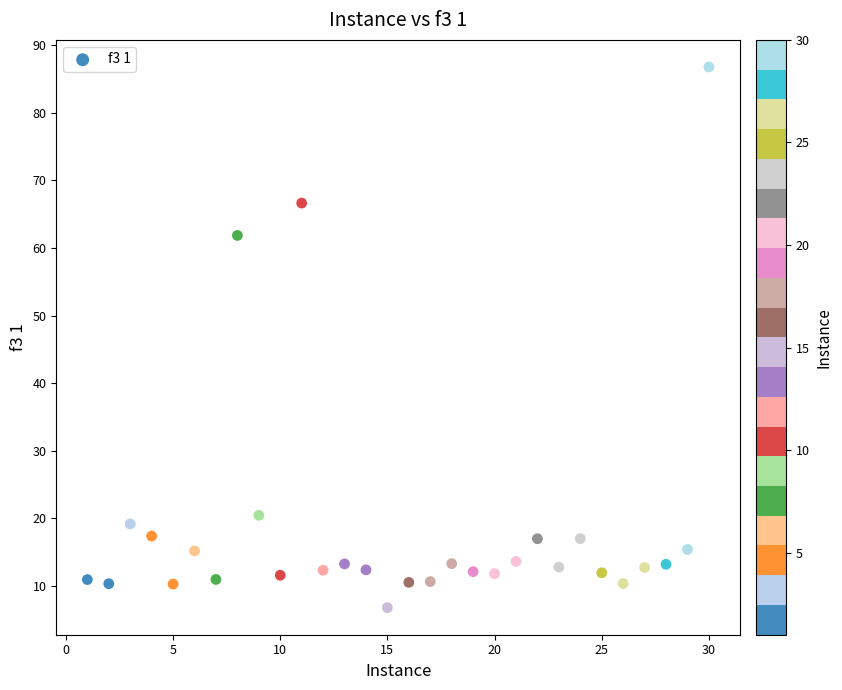

What is the range of X values (max minus min)?

29.0